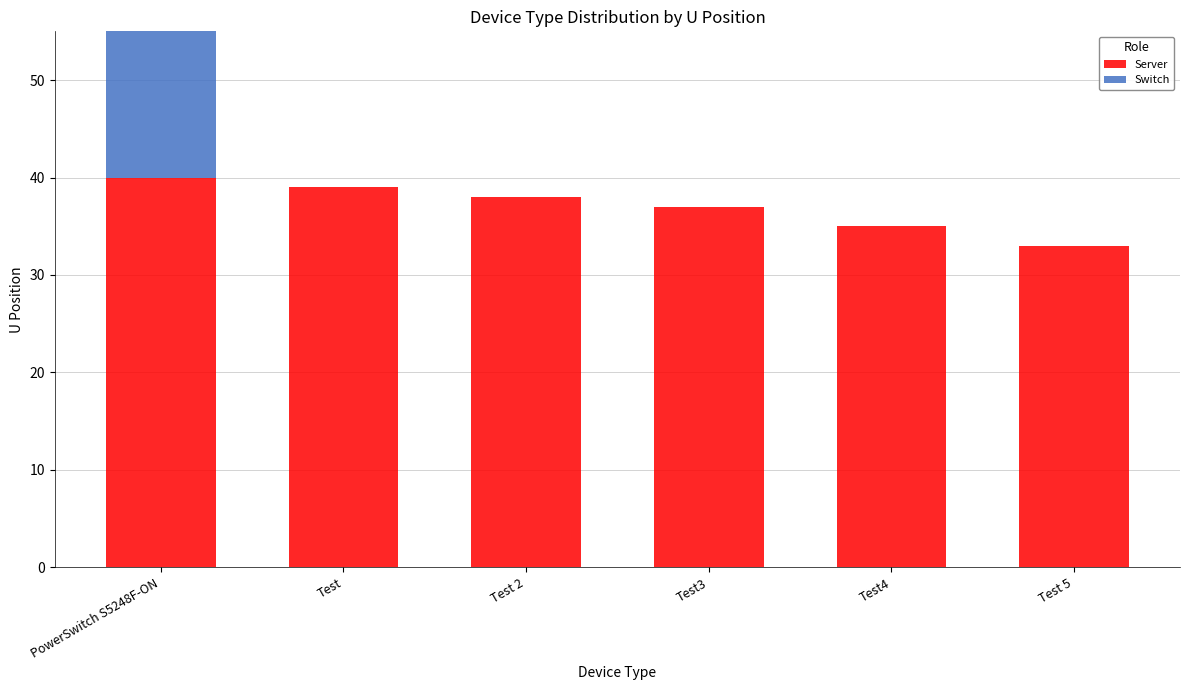

What is the difference between the highest and lowest values at Test 2?

38